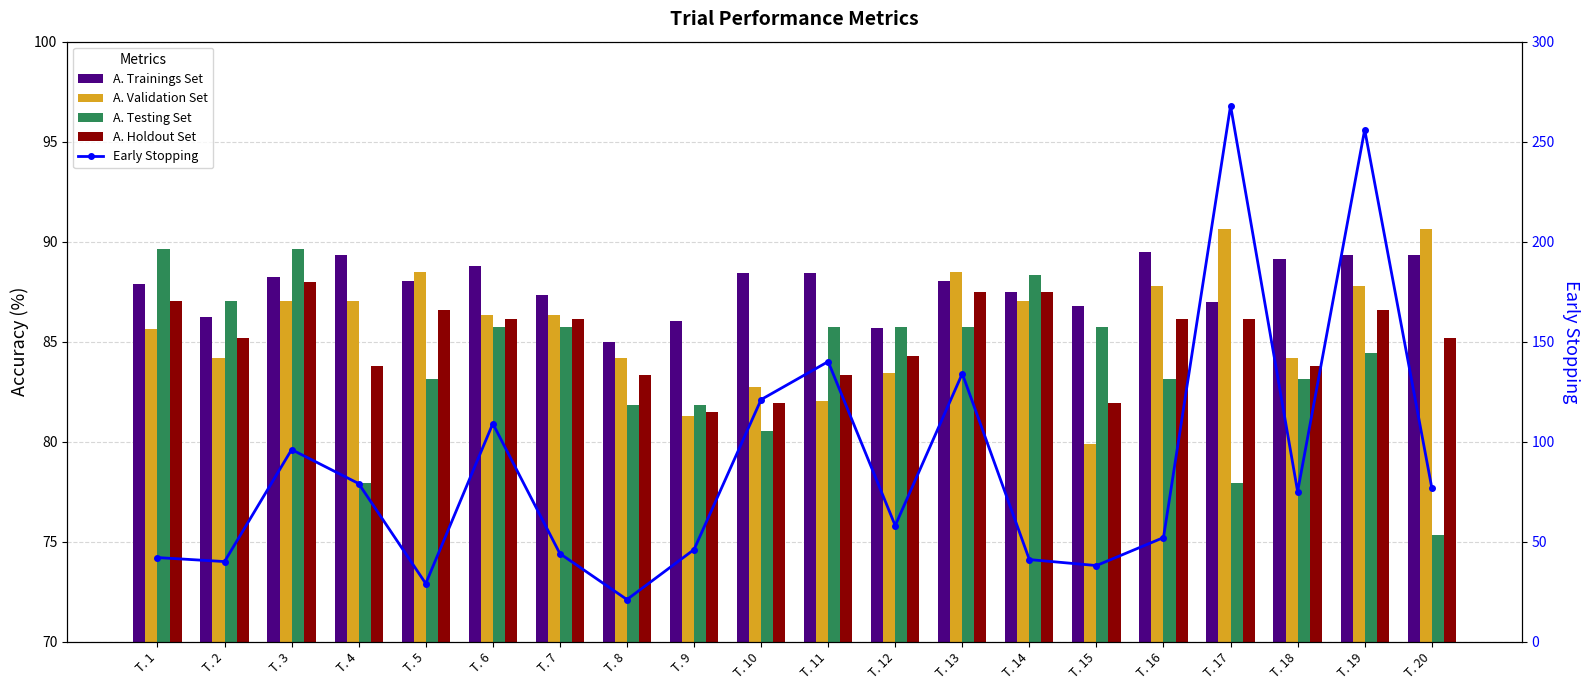

Reading left to right, what are all the values shown in this chart?

A. Trainings Set: T. 1=87.9	T. 2=86.2	T. 3=88.2	T. 4=89.3	T. 5=88.0	T. 6=88.8	T. 7=87.3	T. 8=85.0	T. 9=86.0	T. 10=88.4	T. 11=88.4	T. 12=85.7	T. 13=88.0	T. 14=87.5	T. 15=86.8	T. 16=89.5	T. 17=87.0	T. 18=89.1	T. 19=89.3	T. 20=89.3
A. Validation Set: T. 1=85.6	T. 2=84.2	T. 3=87.0	T. 4=87.0	T. 5=88.5	T. 6=86.3	T. 7=86.3	T. 8=84.2	T. 9=81.3	T. 10=82.7	T. 11=82.0	T. 12=83.5	T. 13=88.5	T. 14=87.0	T. 15=79.9	T. 16=87.8	T. 17=90.7	T. 18=84.2	T. 19=87.8	T. 20=90.7
A. Testing Set: T. 1=89.6	T. 2=87.0	T. 3=89.6	T. 4=77.9	T. 5=83.1	T. 6=85.7	T. 7=85.7	T. 8=81.8	T. 9=81.8	T. 10=80.5	T. 11=85.7	T. 12=85.7	T. 13=85.7	T. 14=88.3	T. 15=85.7	T. 16=83.1	T. 17=77.9	T. 18=83.1	T. 19=84.4	T. 20=75.3
A. Holdout Set: T. 1=87.0	T. 2=85.2	T. 3=88.0	T. 4=83.8	T. 5=86.6	T. 6=86.1	T. 7=86.1	T. 8=83.3	T. 9=81.5	T. 10=81.9	T. 11=83.3	T. 12=84.3	T. 13=87.5	T. 14=87.5	T. 15=81.9	T. 16=86.1	T. 17=86.1	T. 18=83.8	T. 19=86.6	T. 20=85.2
Early Stopping: T. 1=42.0	T. 2=40.0	T. 3=96.0	T. 4=79.0	T. 5=29.0	T. 6=109.0	T. 7=44.0	T. 8=21.0	T. 9=46.0	T. 10=121.0	T. 11=140.0	T. 12=58.0	T. 13=134.0	T. 14=41.0	T. 15=38.0	T. 16=52.0	T. 17=268.0	T. 18=75.0	T. 19=256.0	T. 20=77.0